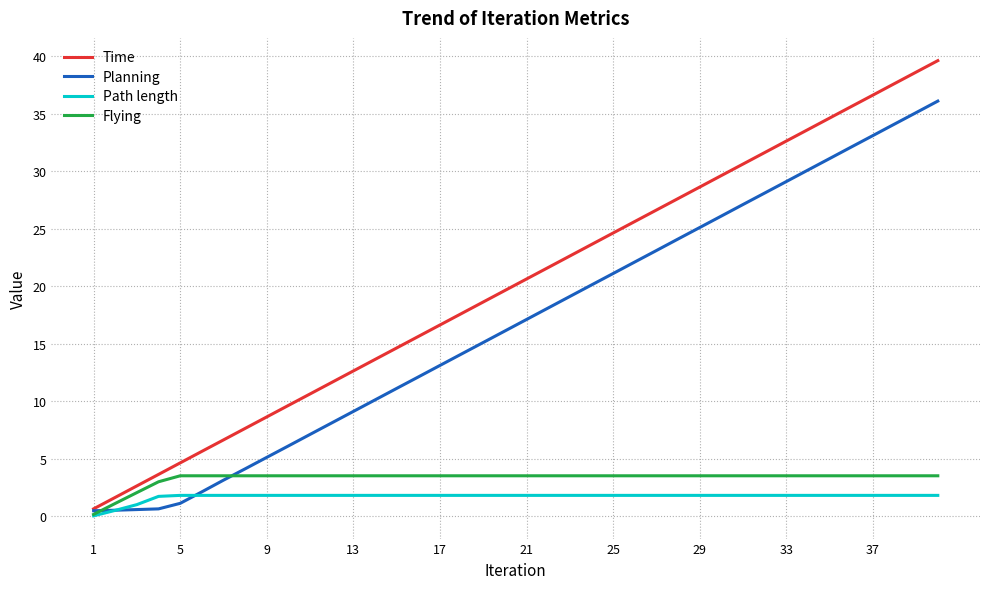

Which series has the largest total across all categories?

Time